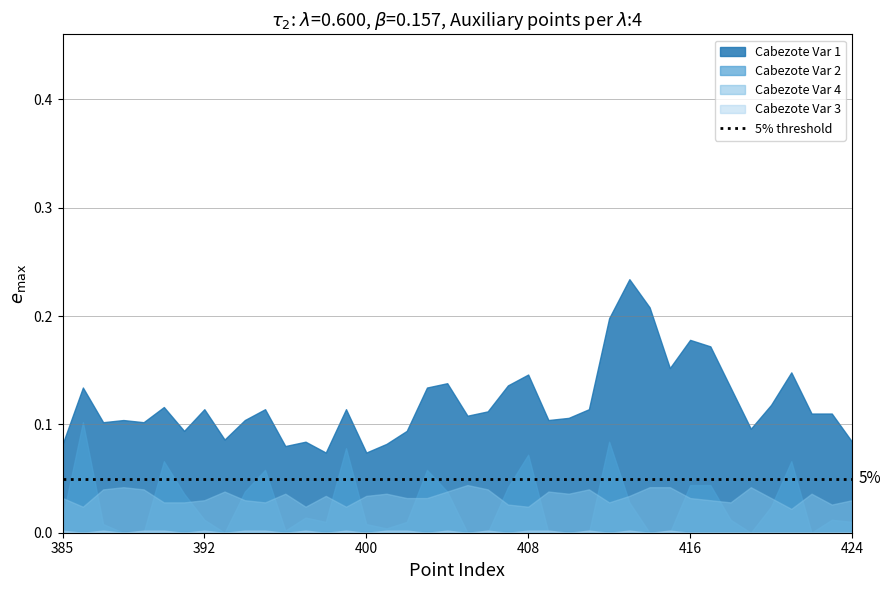

Which series has the widest spread of values?

Cabezote Var 1